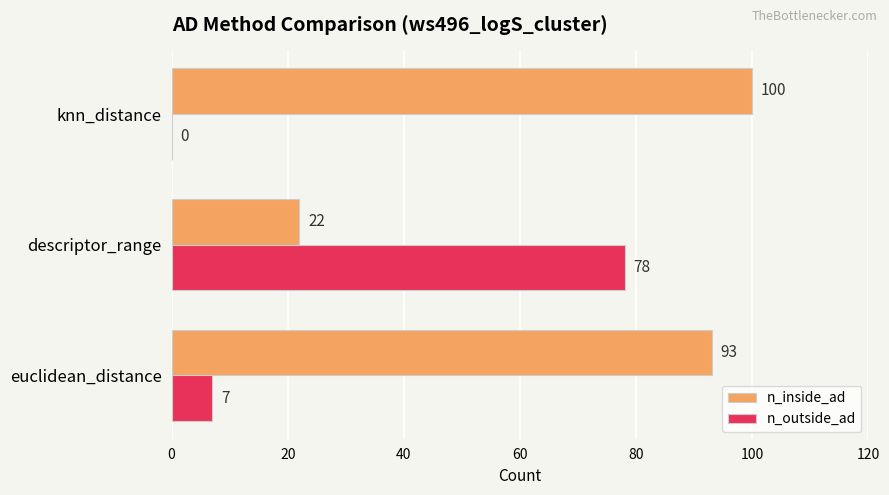

The value of n_inside_ad at knn_distance is 100. True or false?

True